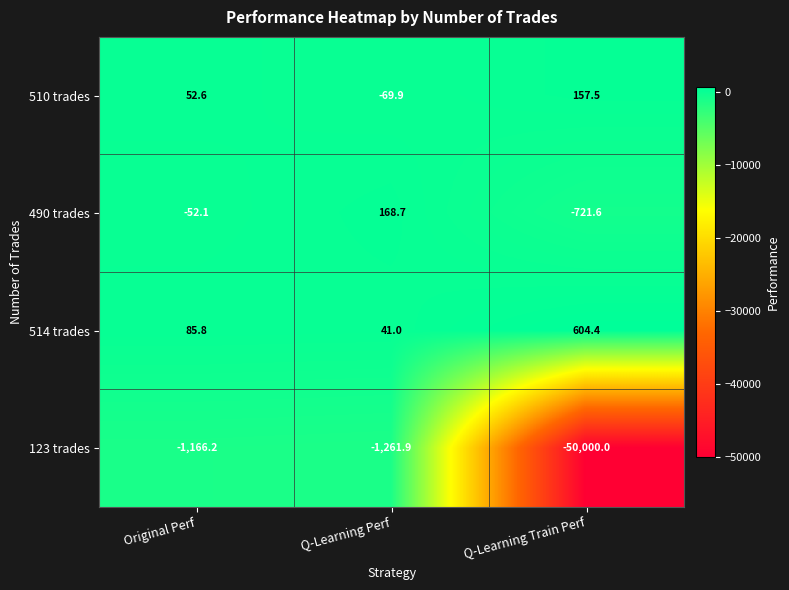

Rank the series by their maximum value, from lowest to highest.

123 trades, 510 trades, 490 trades, 514 trades